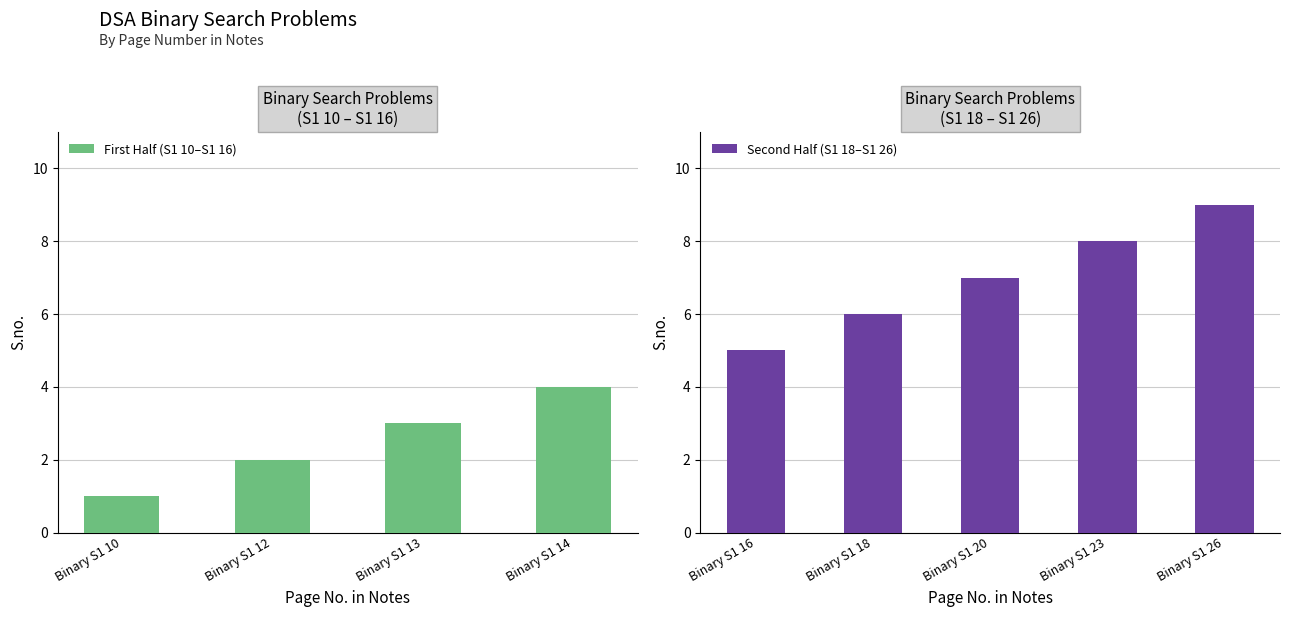

Where does the data first go above 5?

Binary S1 18